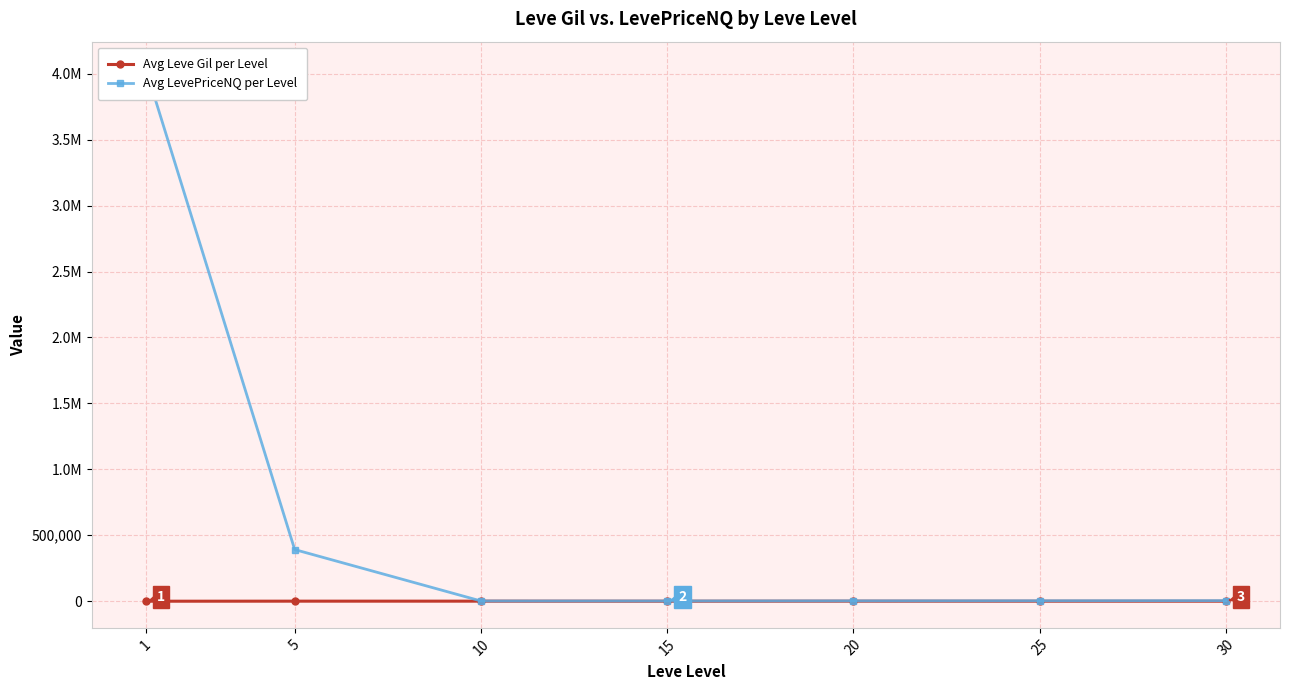

What is the difference between the Avg Leve Gil per Level values at 15 and 25?

68.3